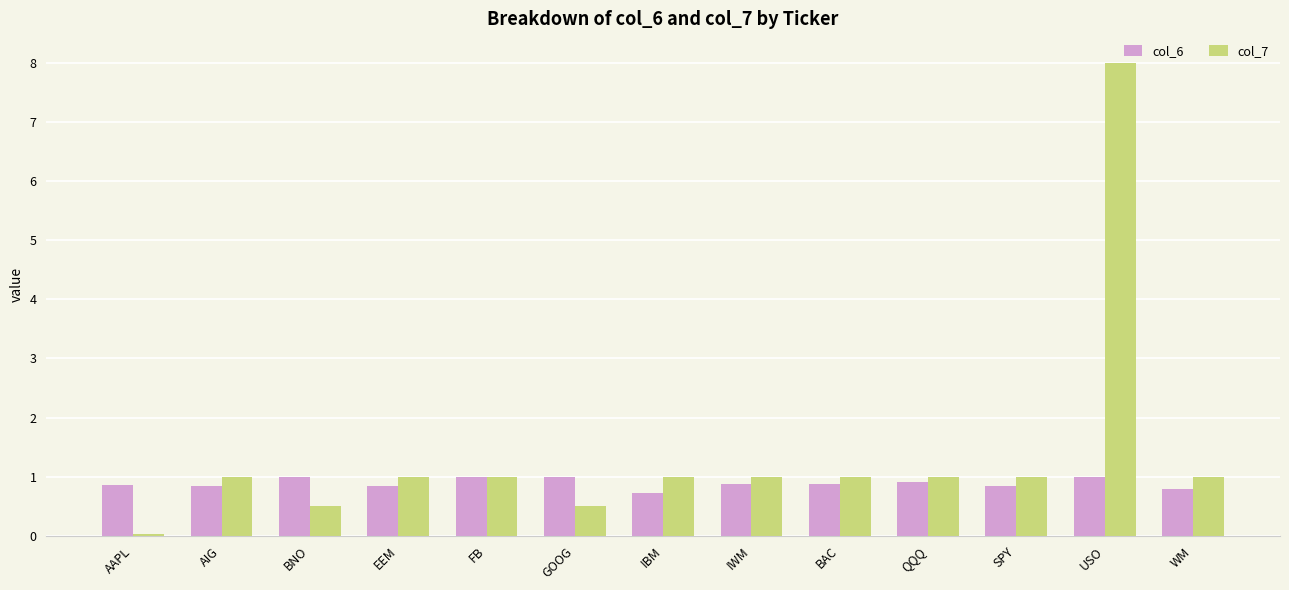

Rank the series by their average value, from highest to lowest.

col_7, col_6